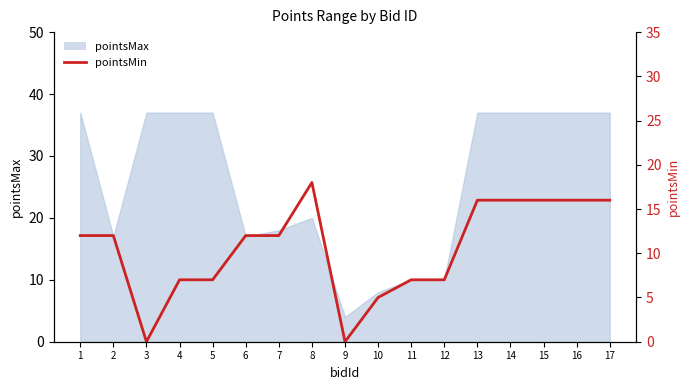

Reading left to right, what are all the values shown in this chart?

1=12	2=12	3=0	4=7	5=7	6=12	7=12	8=18	9=0	10=5	11=7	12=7	13=16	14=16	15=16	16=16	17=16